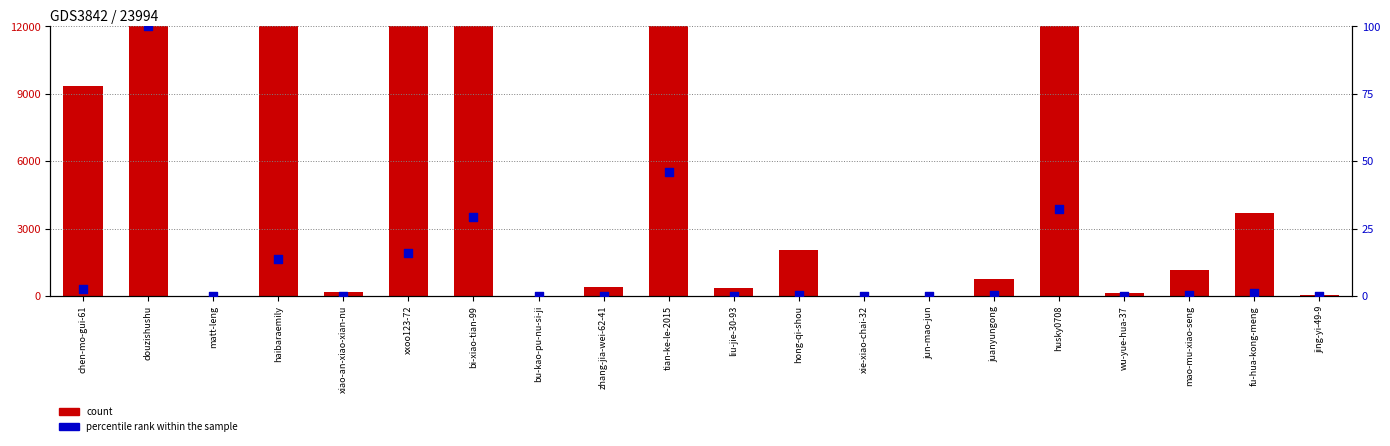

Which series has the largest total across all categories?

count